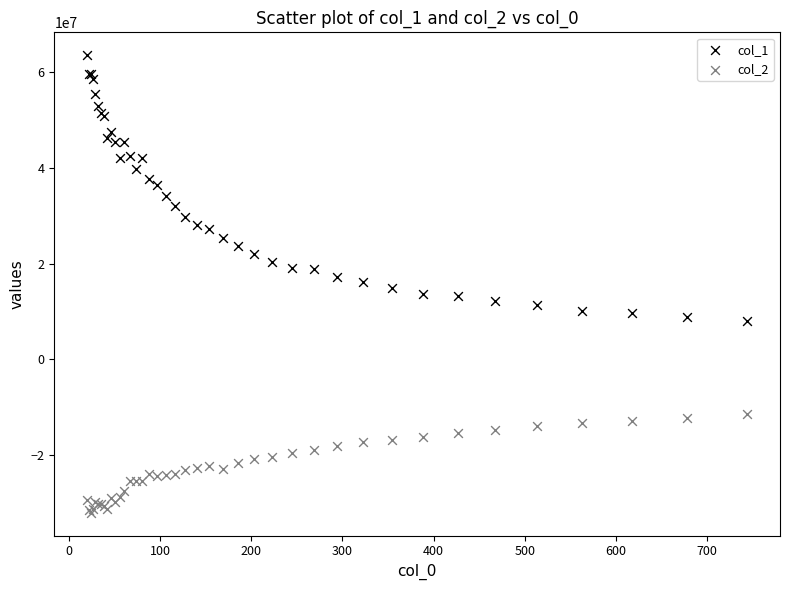

Which series has the widest spread of Y values?

col_1